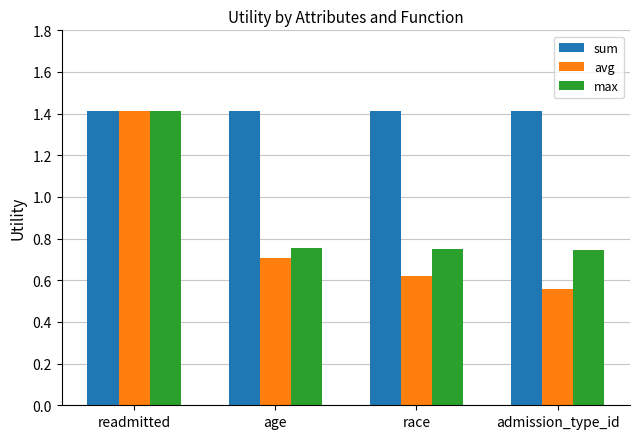

What is the sum of all max values?

3.7